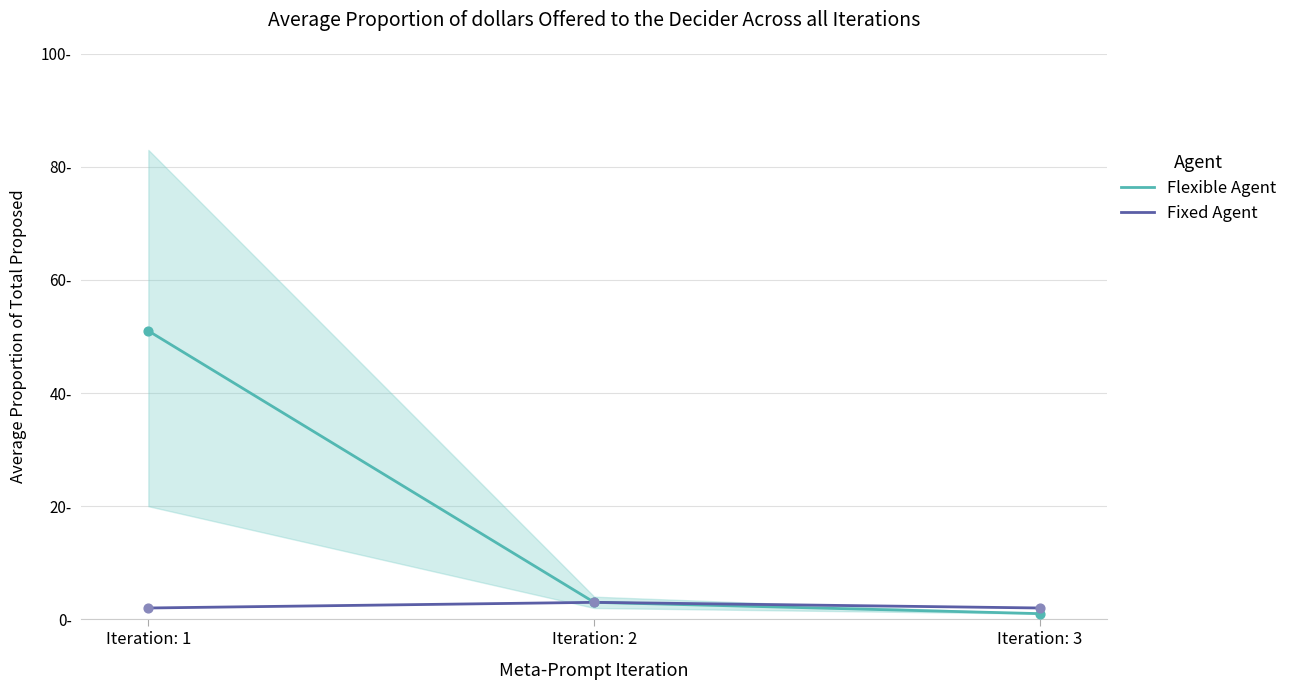

Which series reaches the minimum Y coordinate?

Flexible Agent